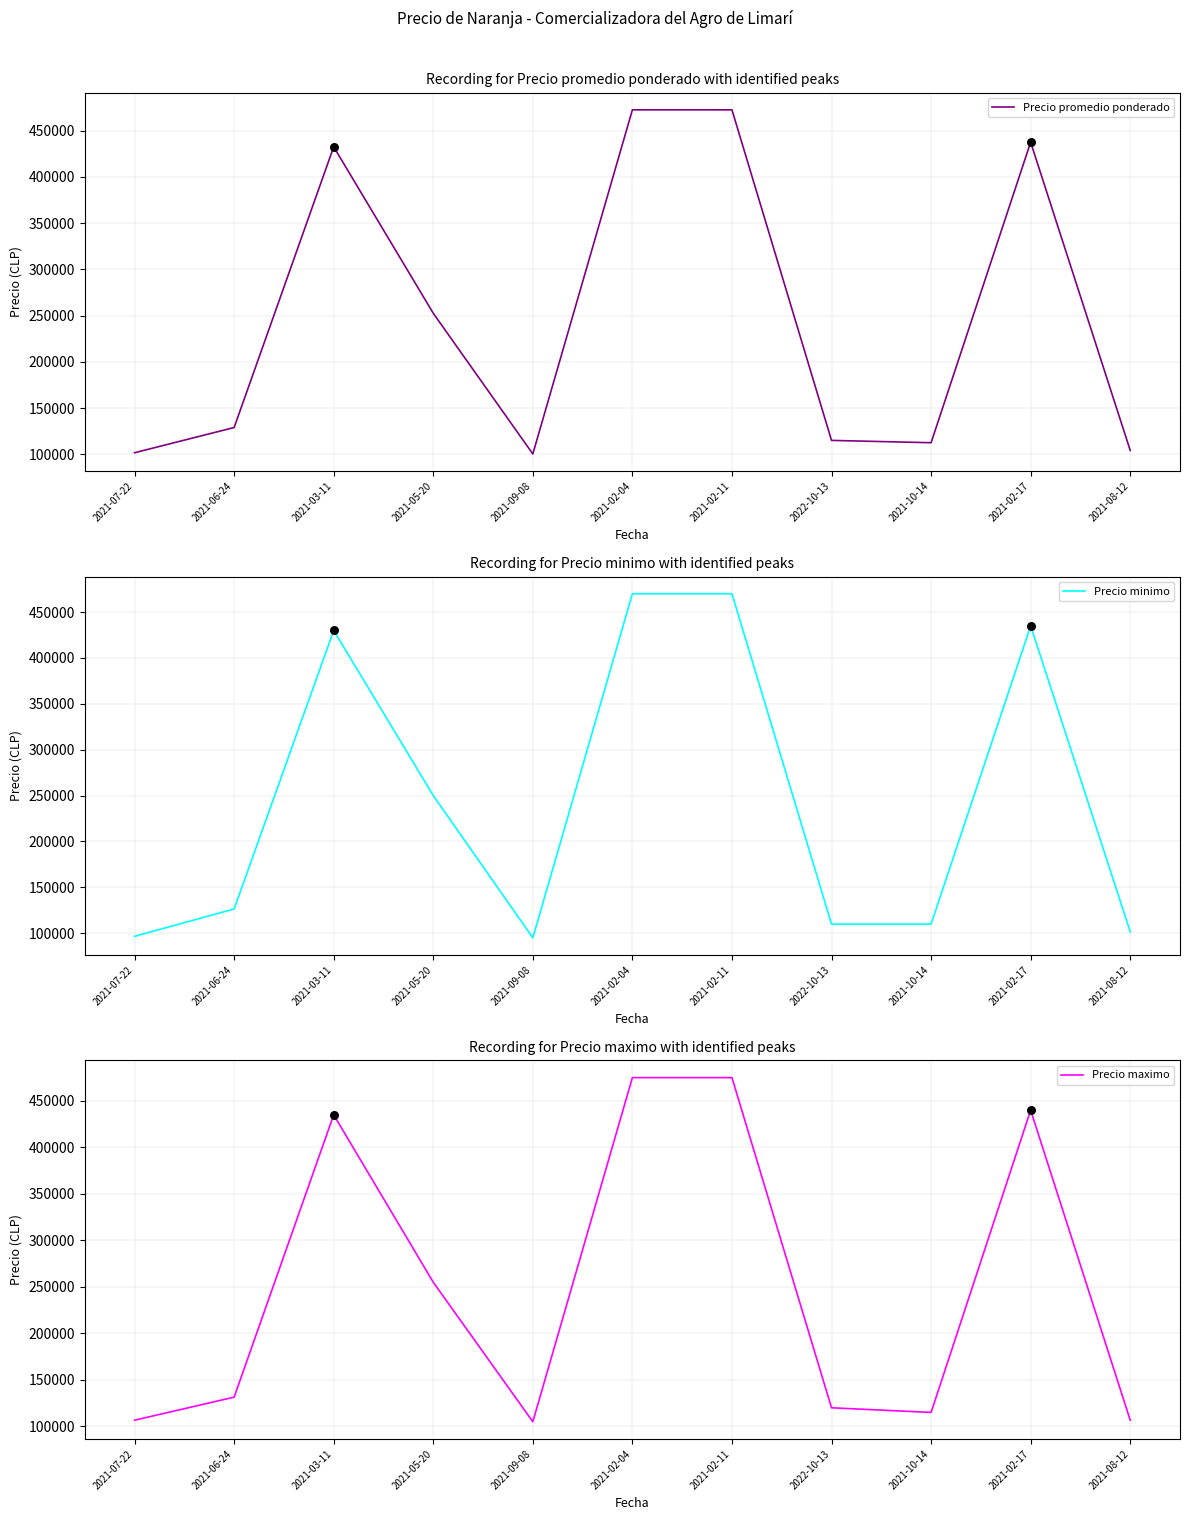

Which series has the largest total across all categories?

Precio maximo